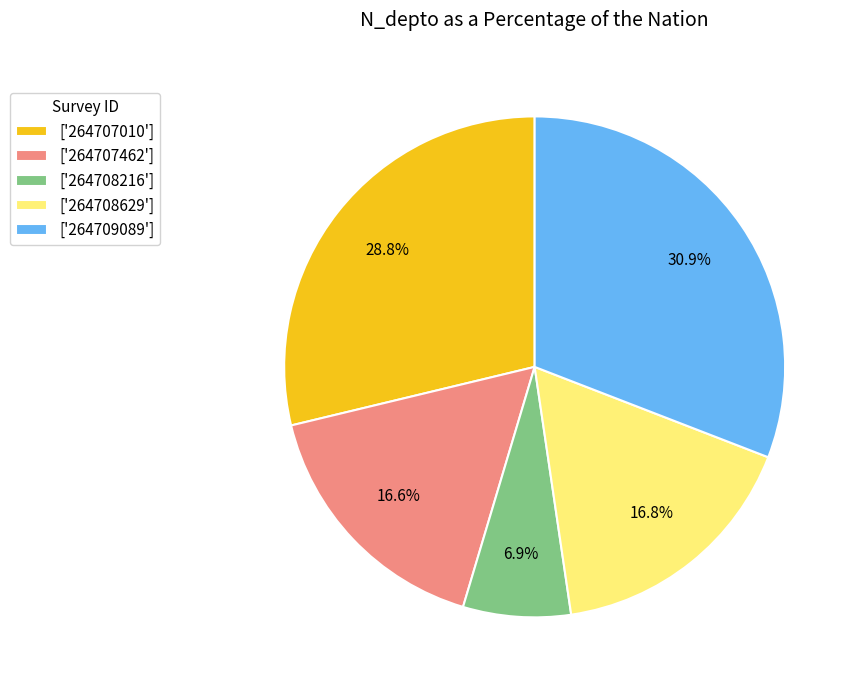

Do ['264709089'] and ['264707010'] together represent more than half of the pie?

Yes